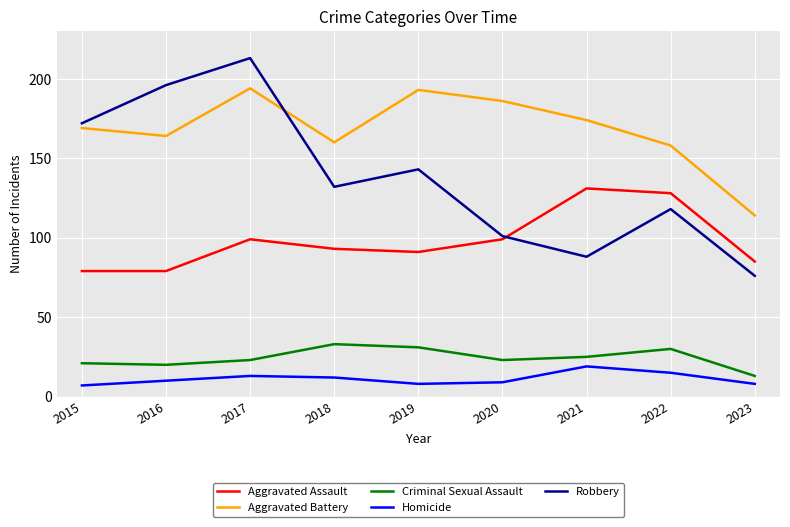

How many interior local peaks does the Aggravated Assault series have?

2